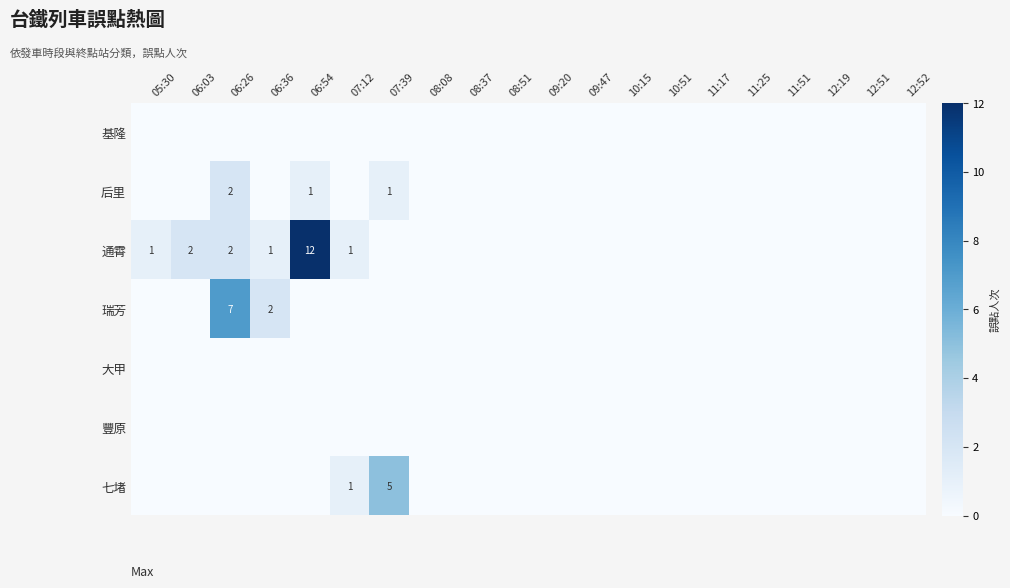

Is it true that 后里 equals 0 at 06:54?

False